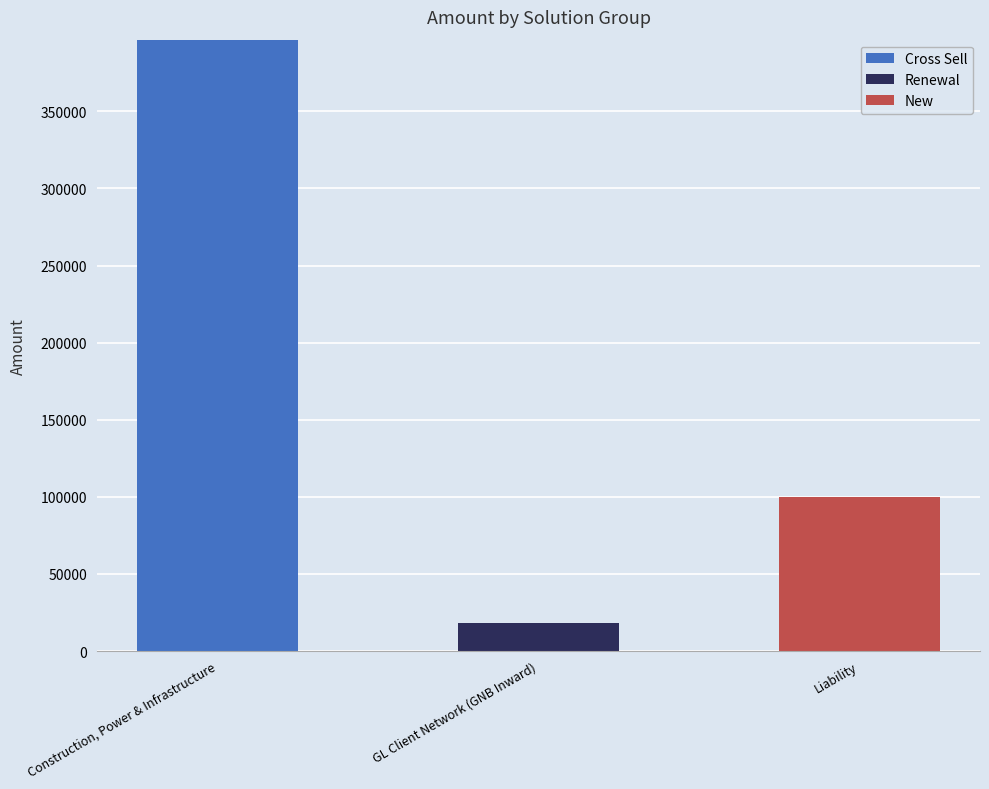

Is it true that Cross Sell equals 0 at Liability?

True